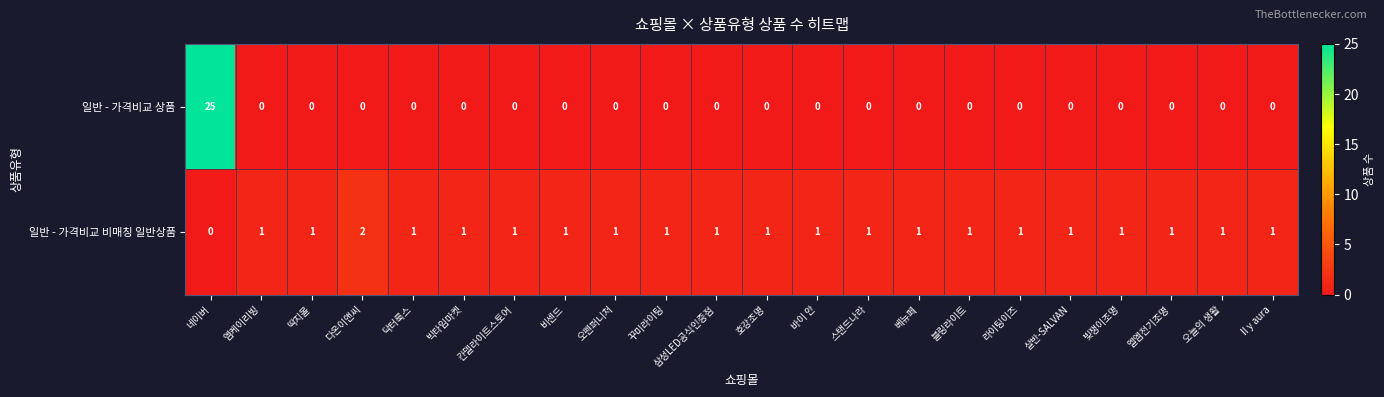

What is the difference between the maximum and minimum values in the 일반 - 가격비교 상품 series?

25